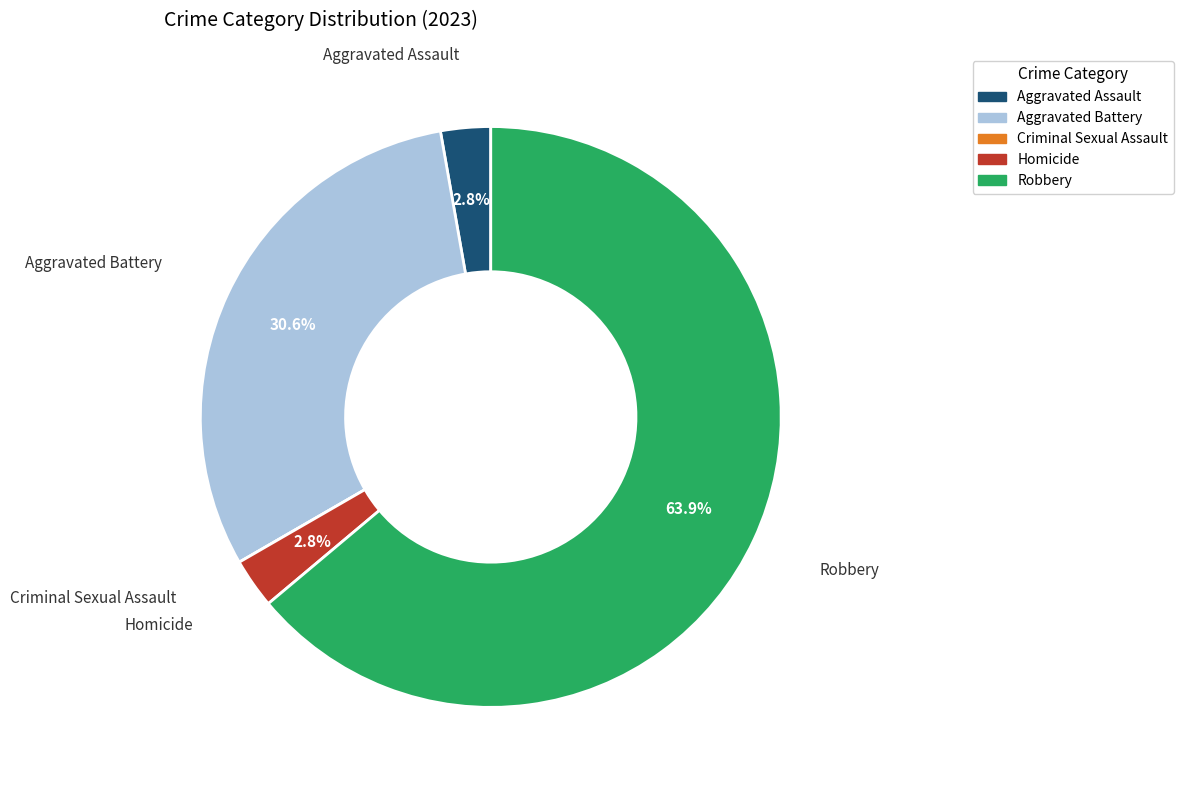

To the nearest percent, what is the average slice percentage?

20%